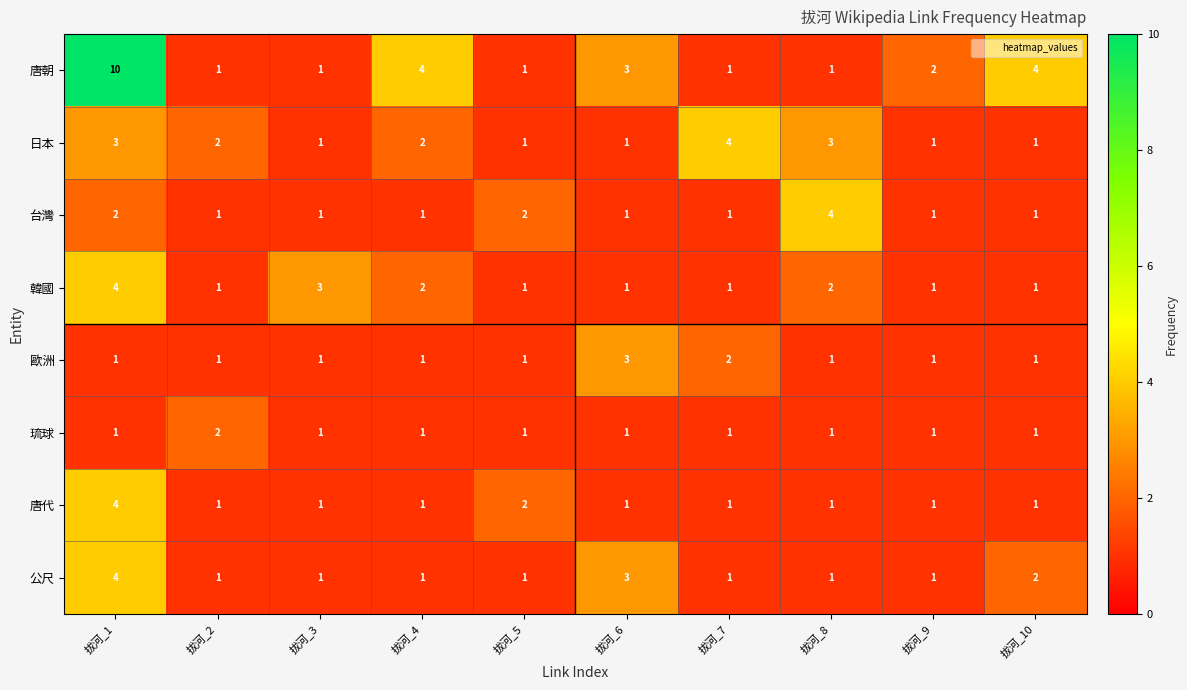

At which category does the chart reach its peak across all series?

拔河_1